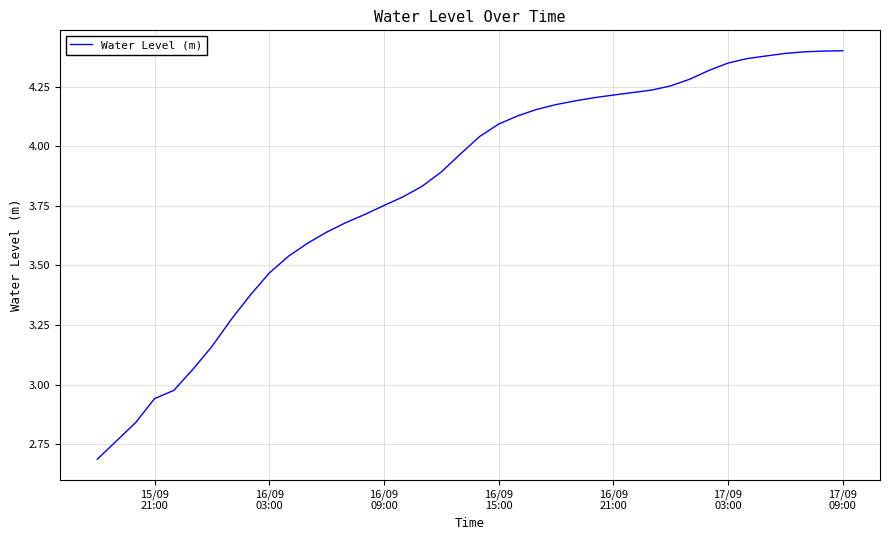

What is the minimum value shown in the chart?

2.7